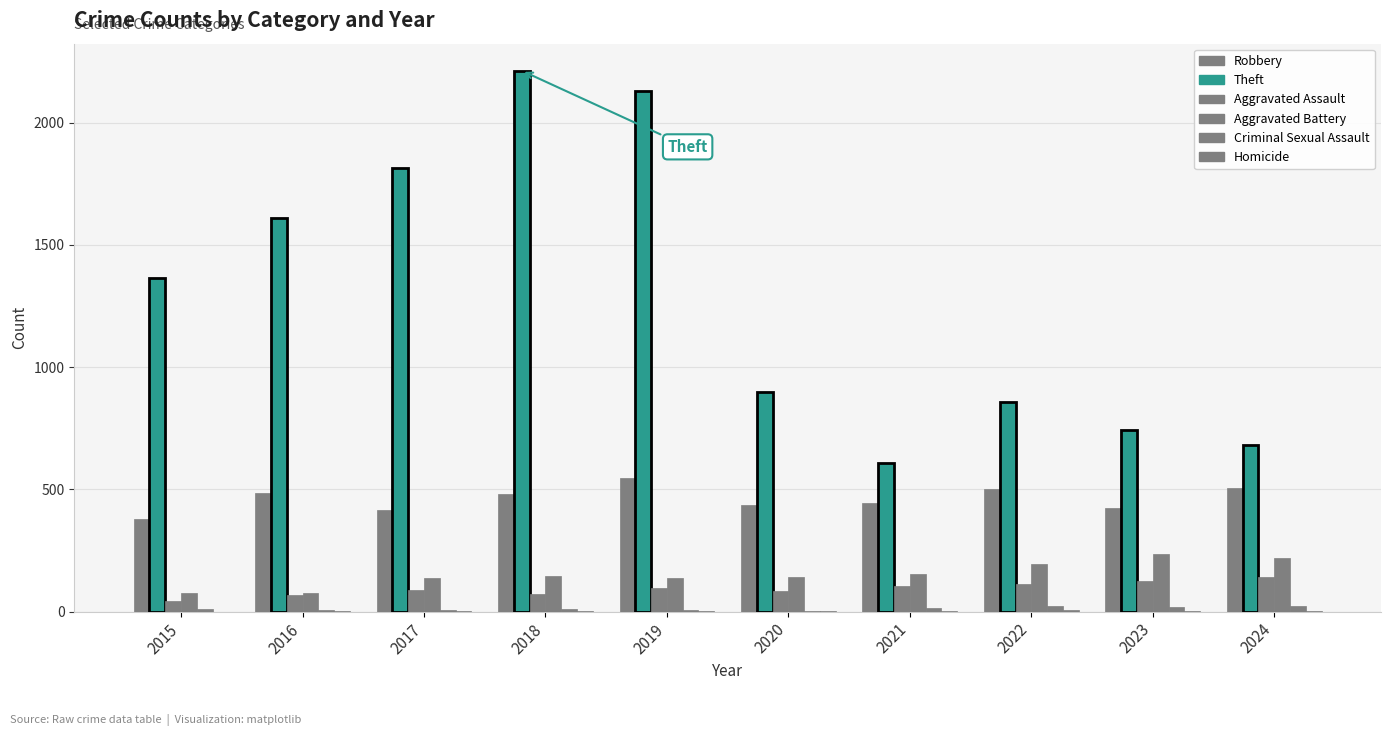

What is the total value across all series at 2017?

2464